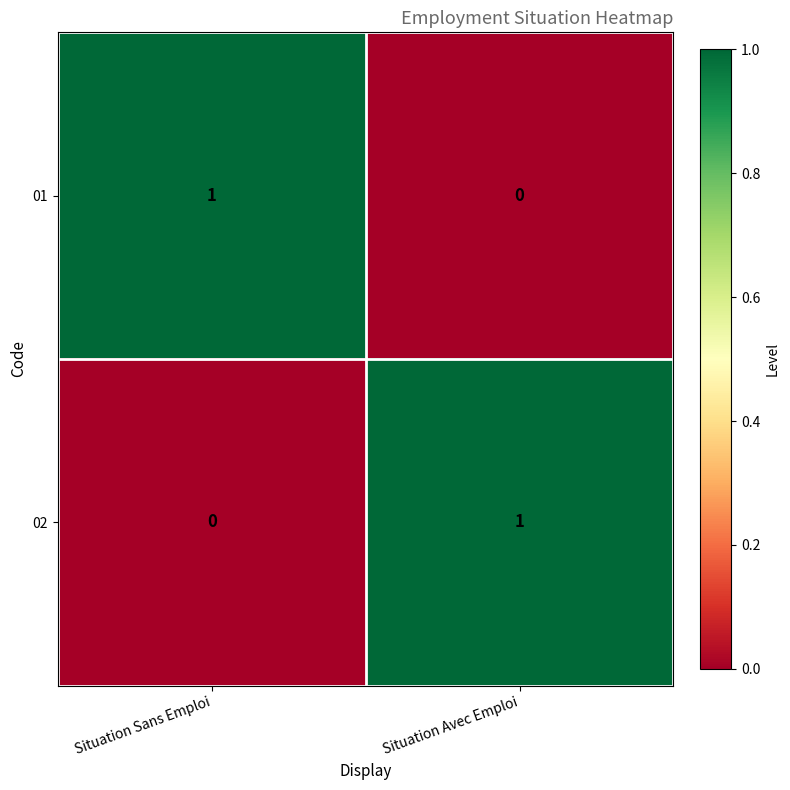

Which category has the lowest value in the 01 series?

Situation Avec Emploi